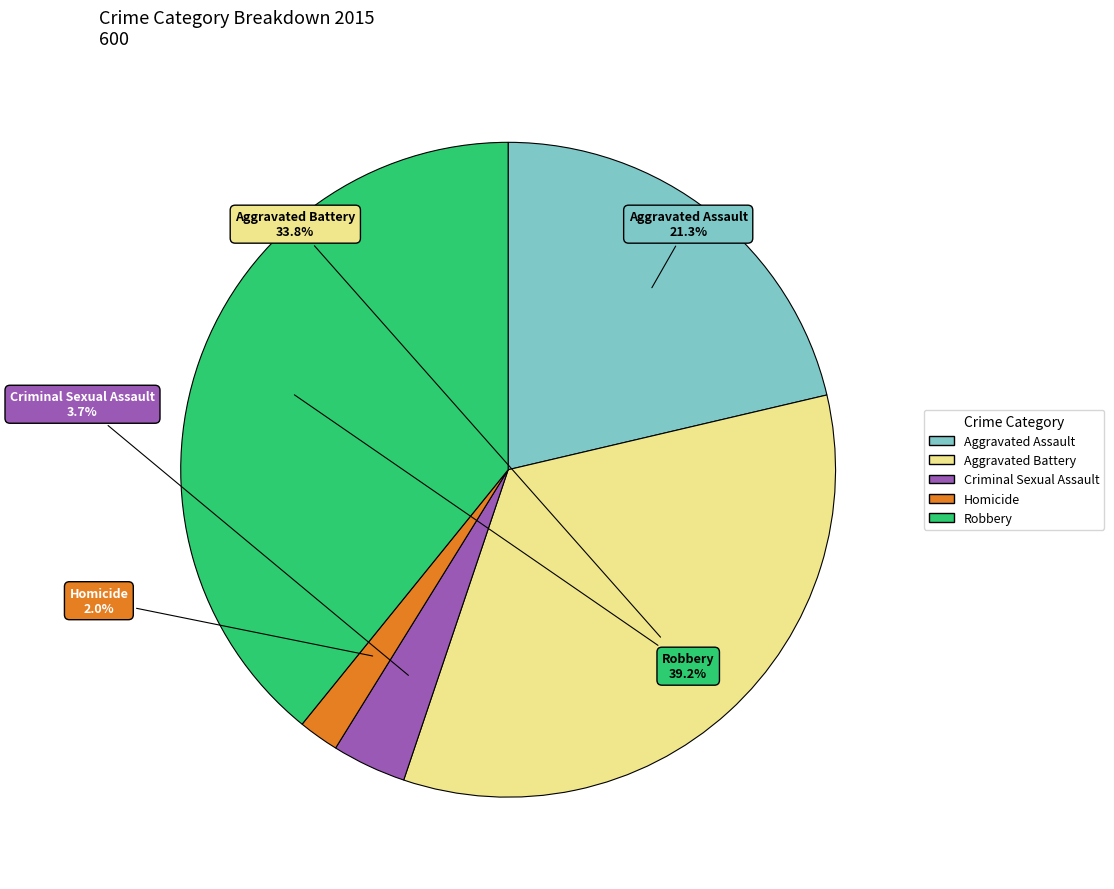

To the nearest percent, what percentage of the pie is Aggravated Battery?

34%